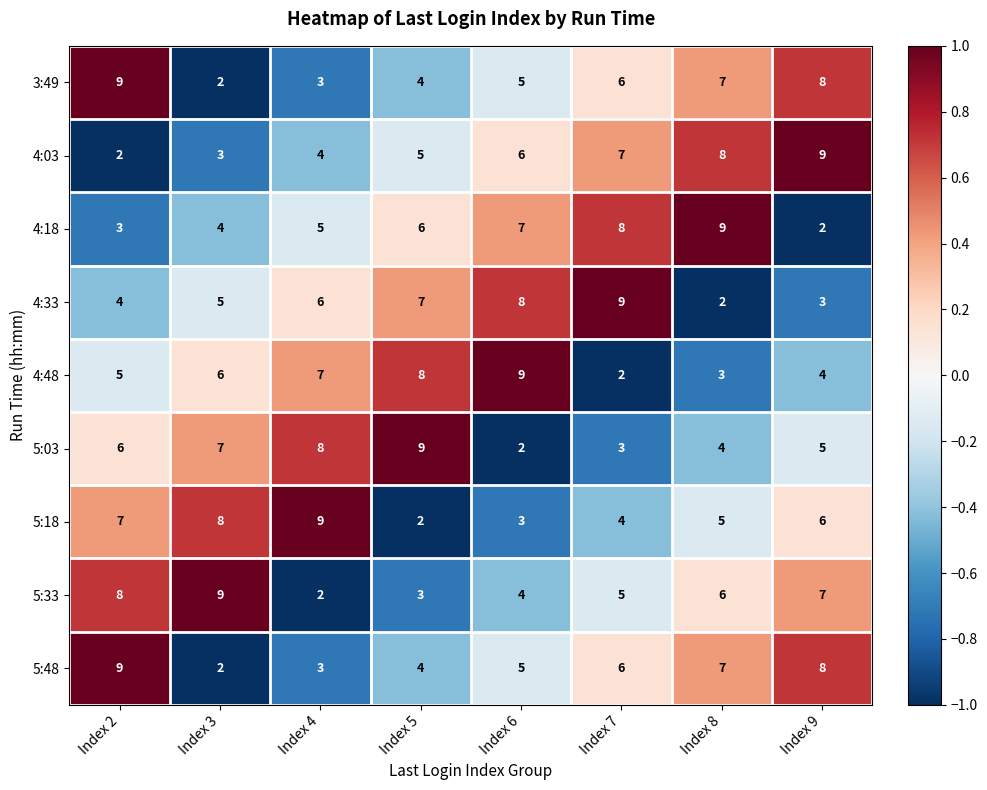

Which category has the lowest value in the 5:33 series?

Index 4